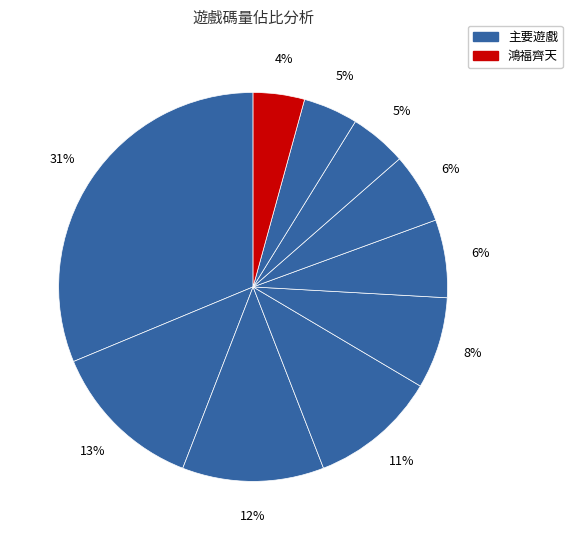

How many slices are in this pie chart?

10